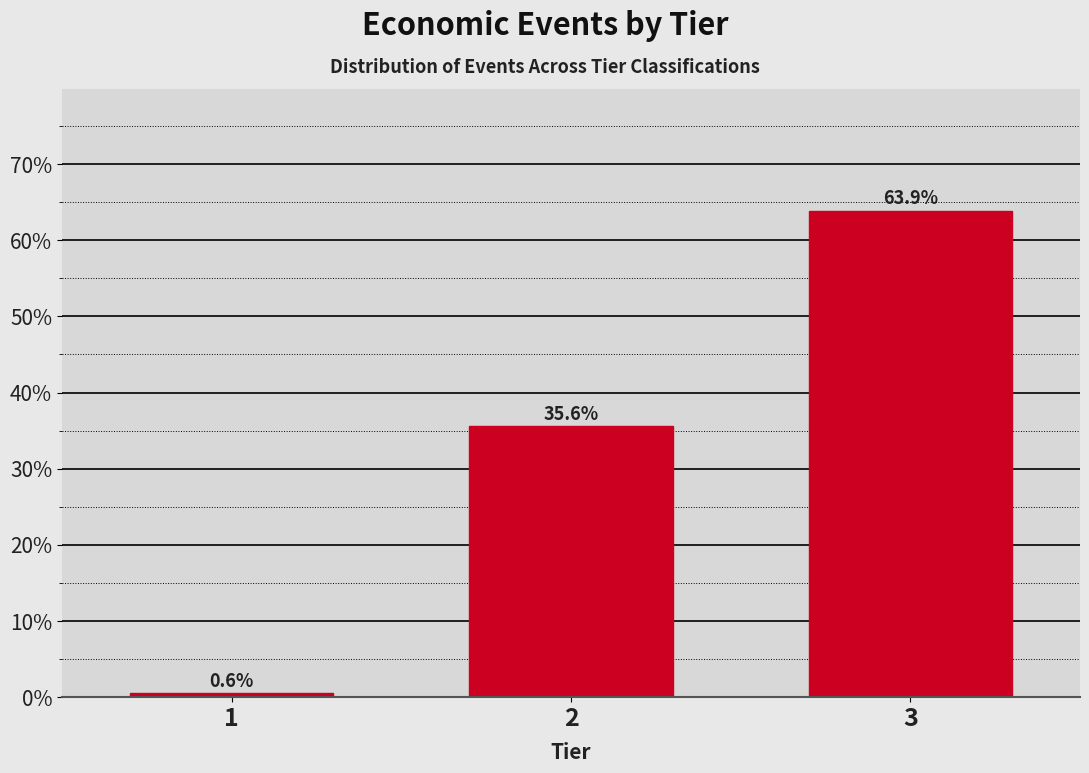

Reading left to right, list all the values displayed in this chart.

1=0.6	2=35.6	3=63.9